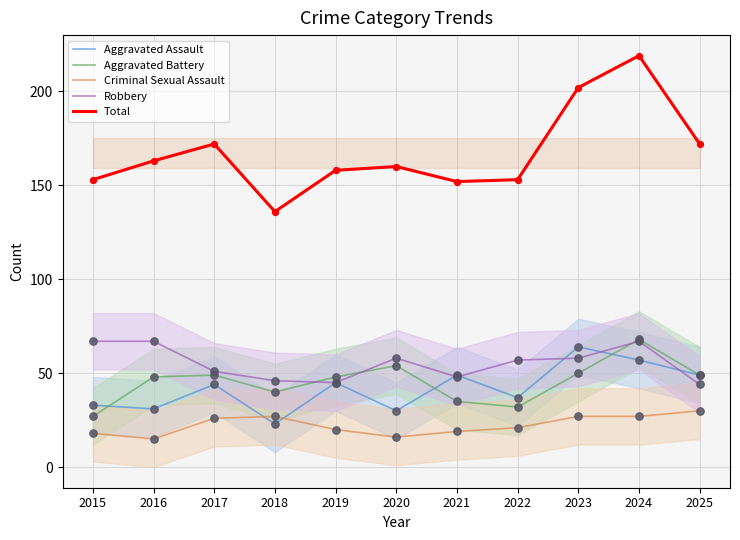

At which category is the sum across all series the highest?

2024